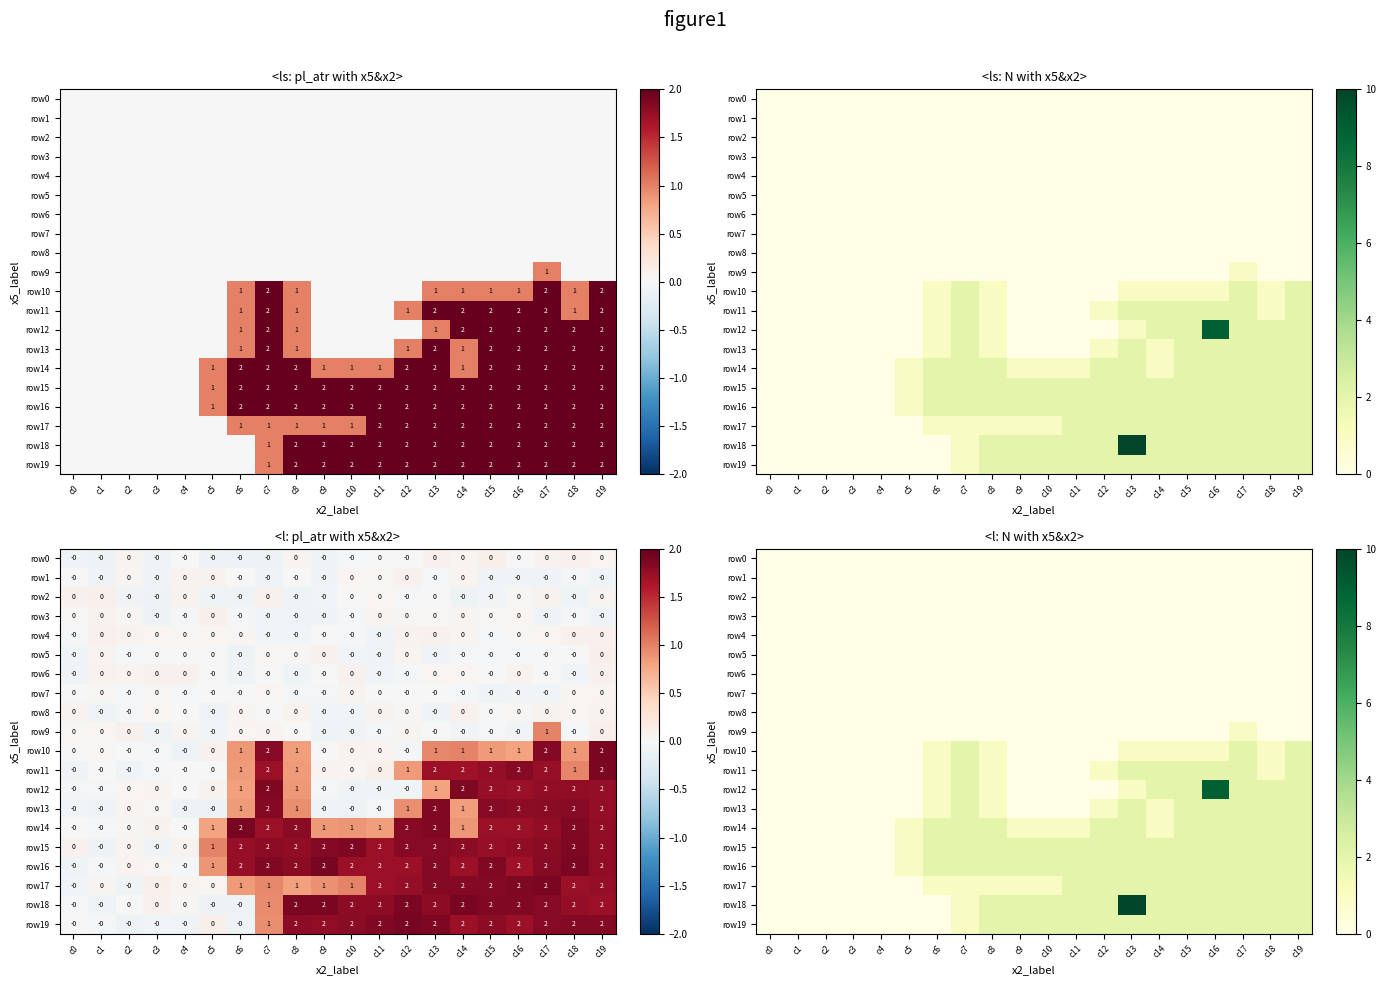

How many categories are shown in the chart?

20